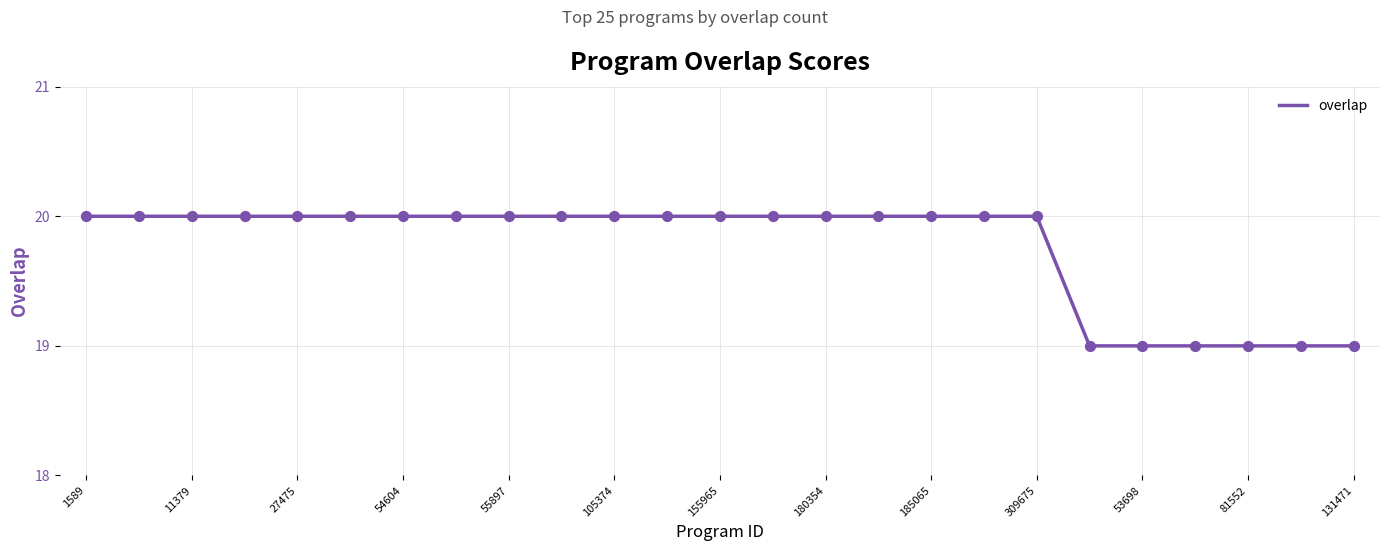

What is the greatest value displayed?

20